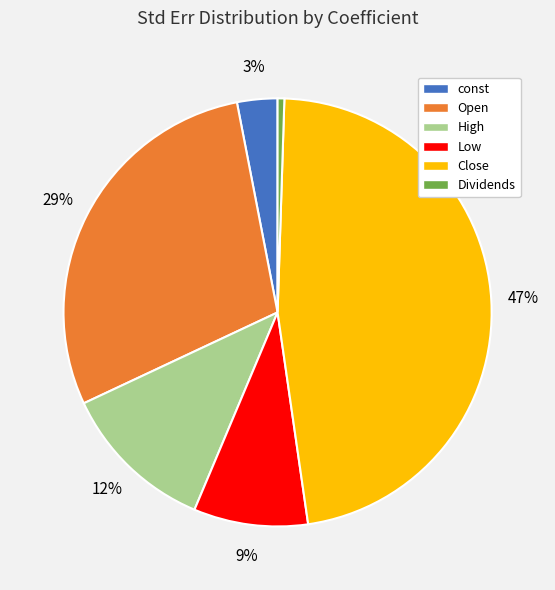

What percentage is the Low slice, to the nearest percent?

9%